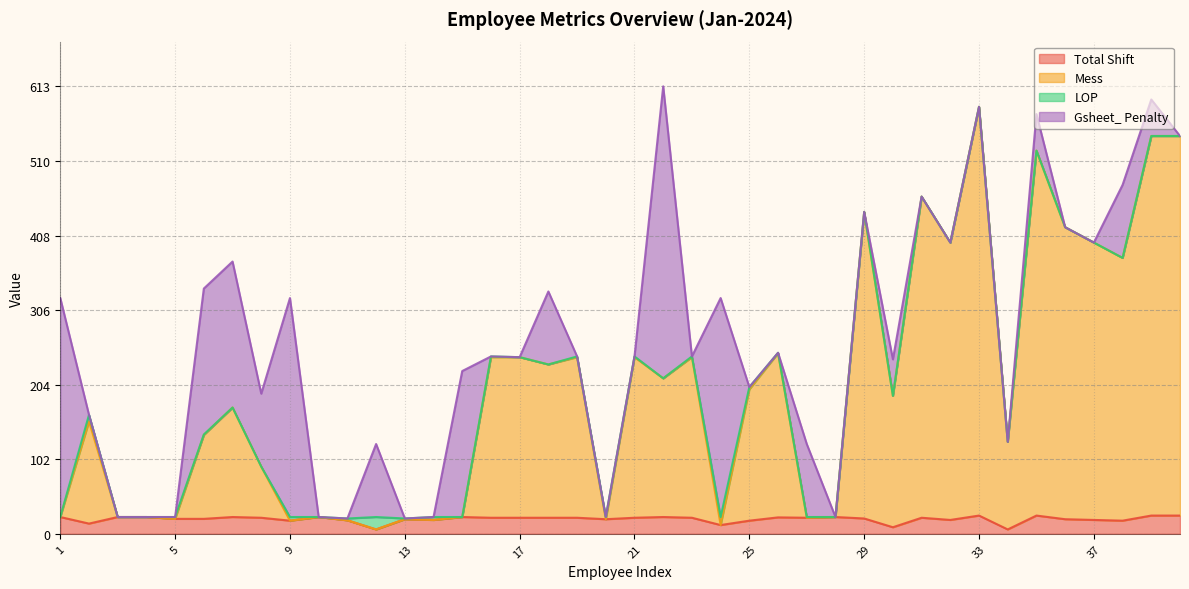

How many data points in Total Shift are above 22?

13